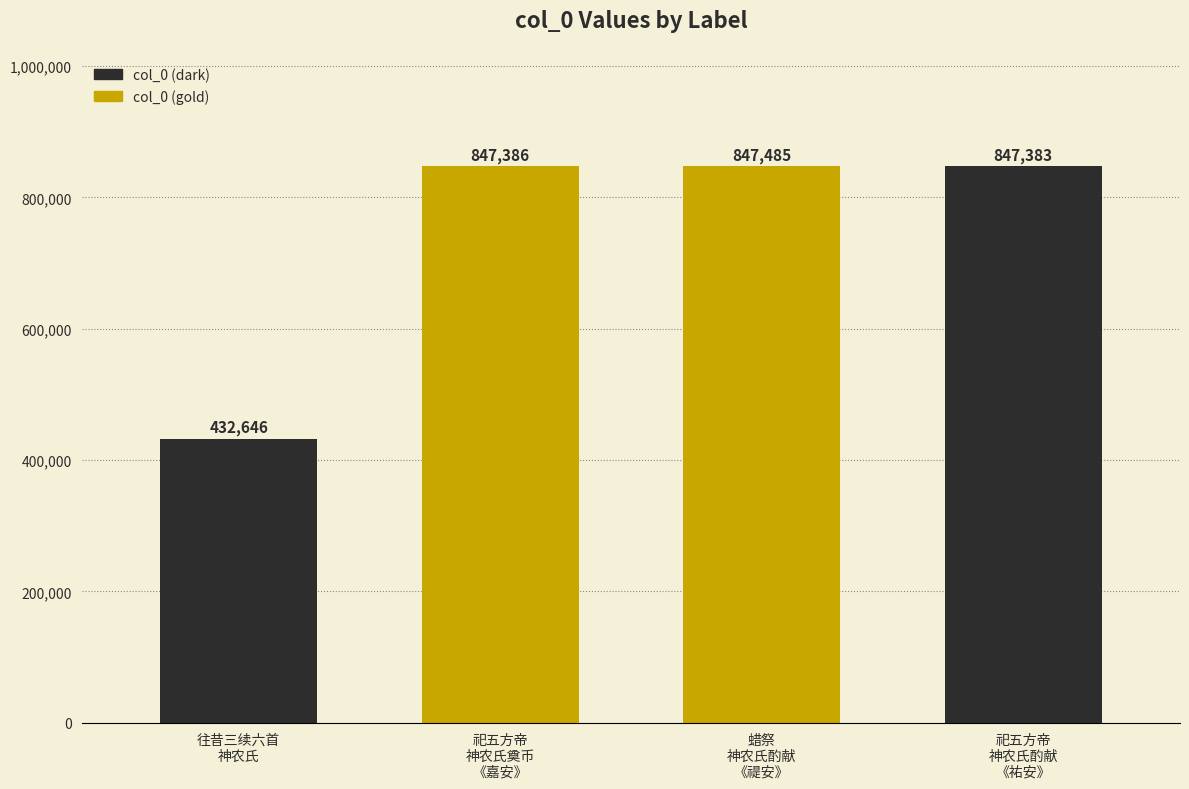

Between 祀五方帝
神农氏奠币
《嘉安》 and 祀五方帝
神农氏酌献
《祐安》, which is larger?

祀五方帝
神农氏奠币
《嘉安》